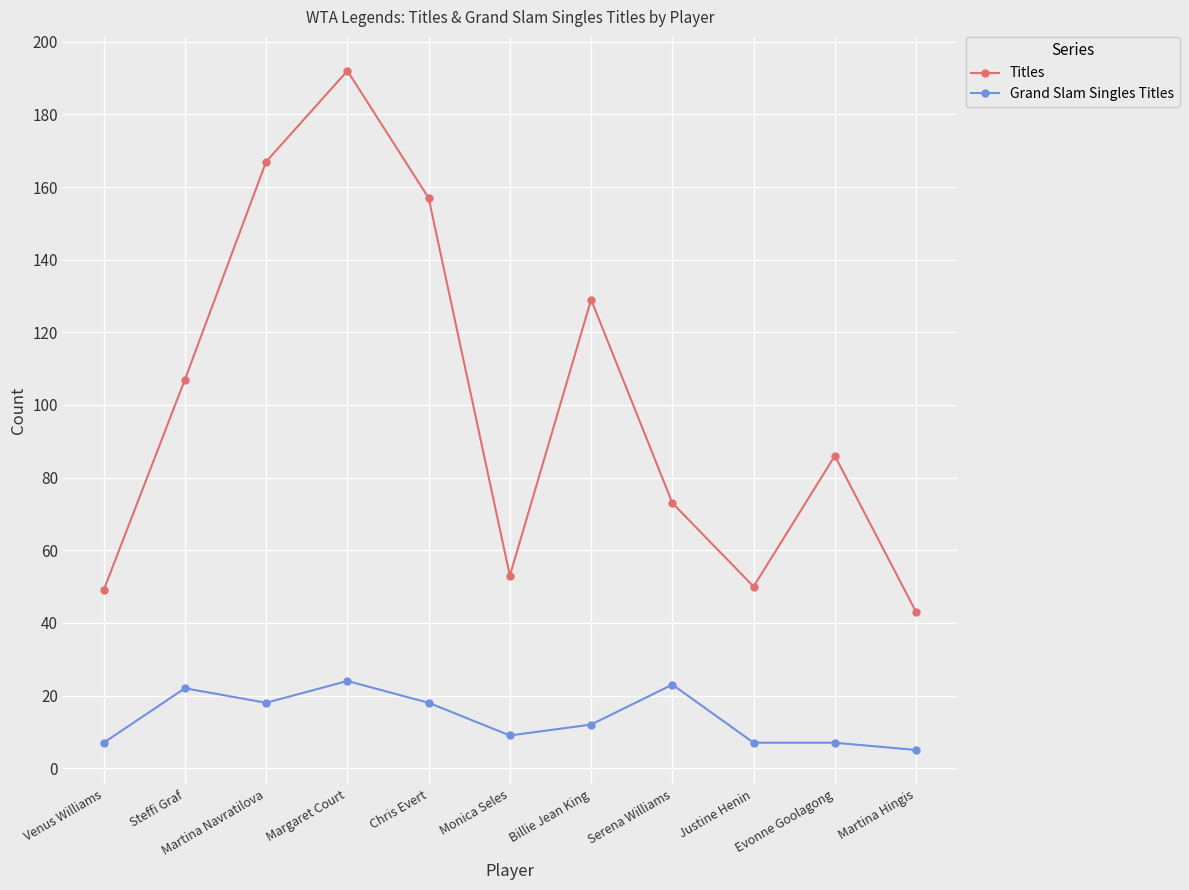

At which label does Titles first exceed 86?

Steffi Graf